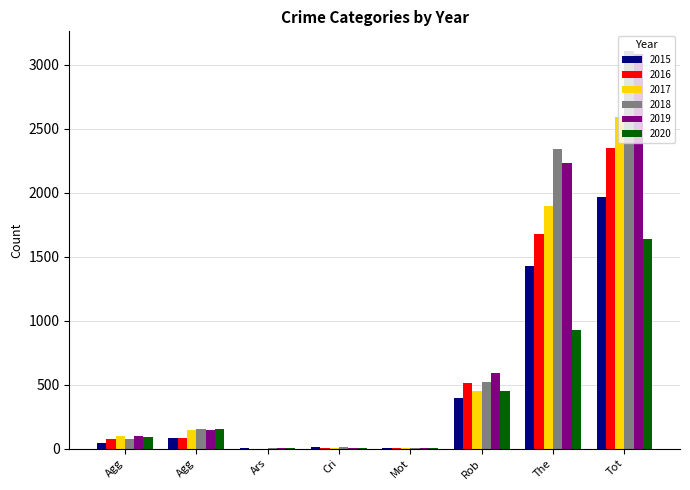

What is the label of the 3rd bar from the left?

Ars